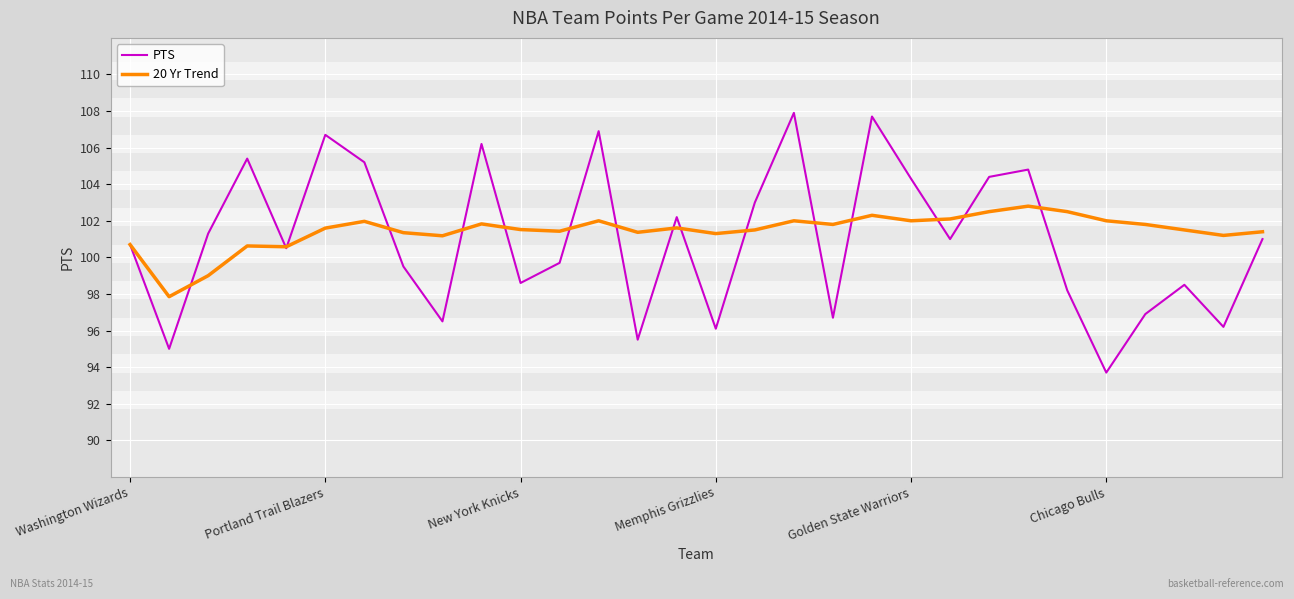

What is the difference between the maximum and second lowest values in the PTS series?

12.9